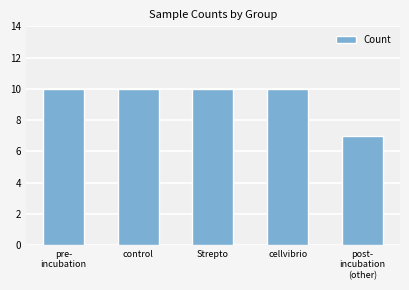

Reading right to left, extract all data points from this chart.

post-
incubation
(other)=7	cellvibrio=10	Strepto=10	control=10	pre-
incubation=10